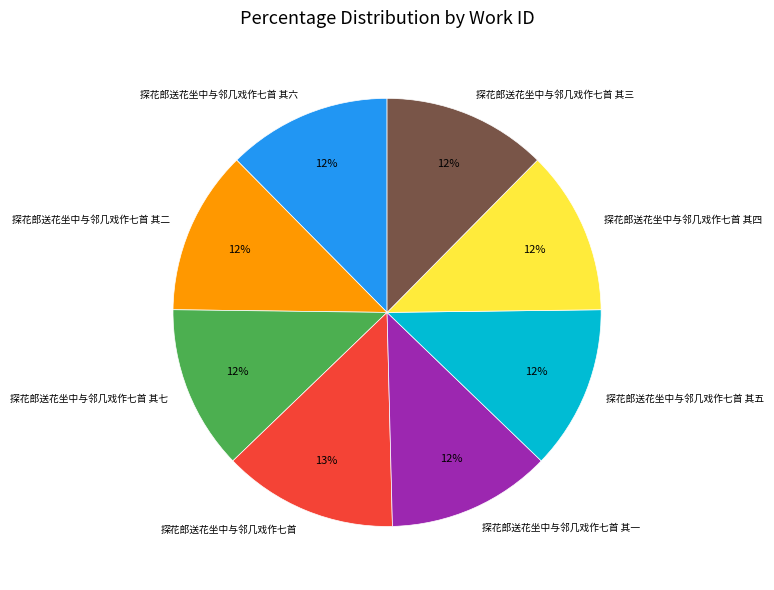

True or false: 探花郎送花坐中与邻几戏作七首 其一 accounts for 12% of the total.

True